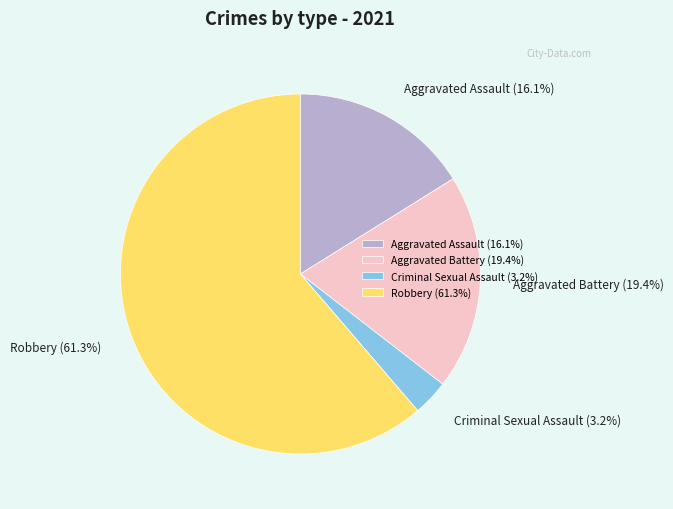

How much of the chart is everything except Robbery?

38.7%